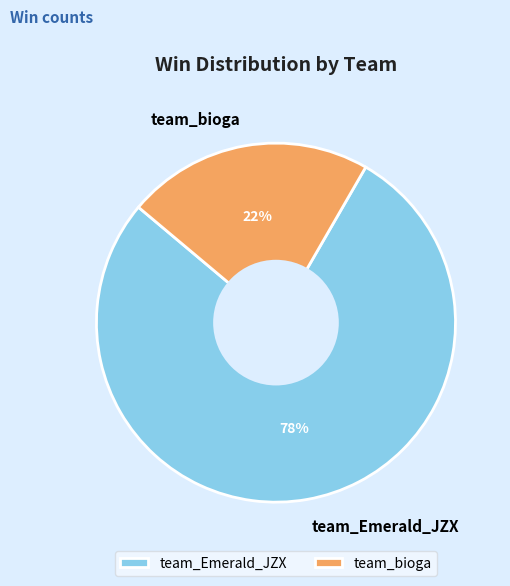

To the nearest percent, what percentage of the pie is team_Emerald_JZX?

78%